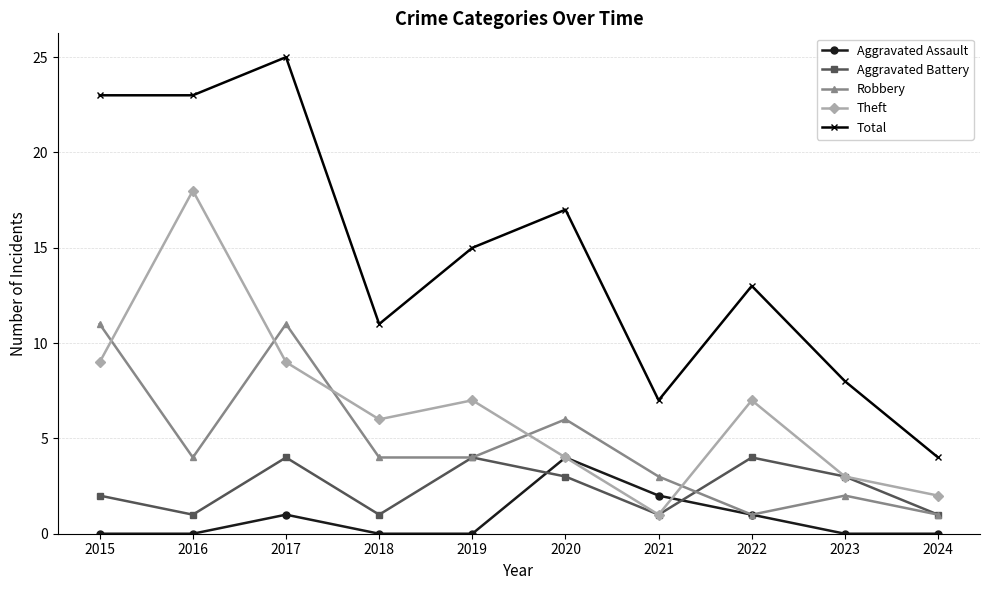

At which category is the sum across all series the highest?

2017